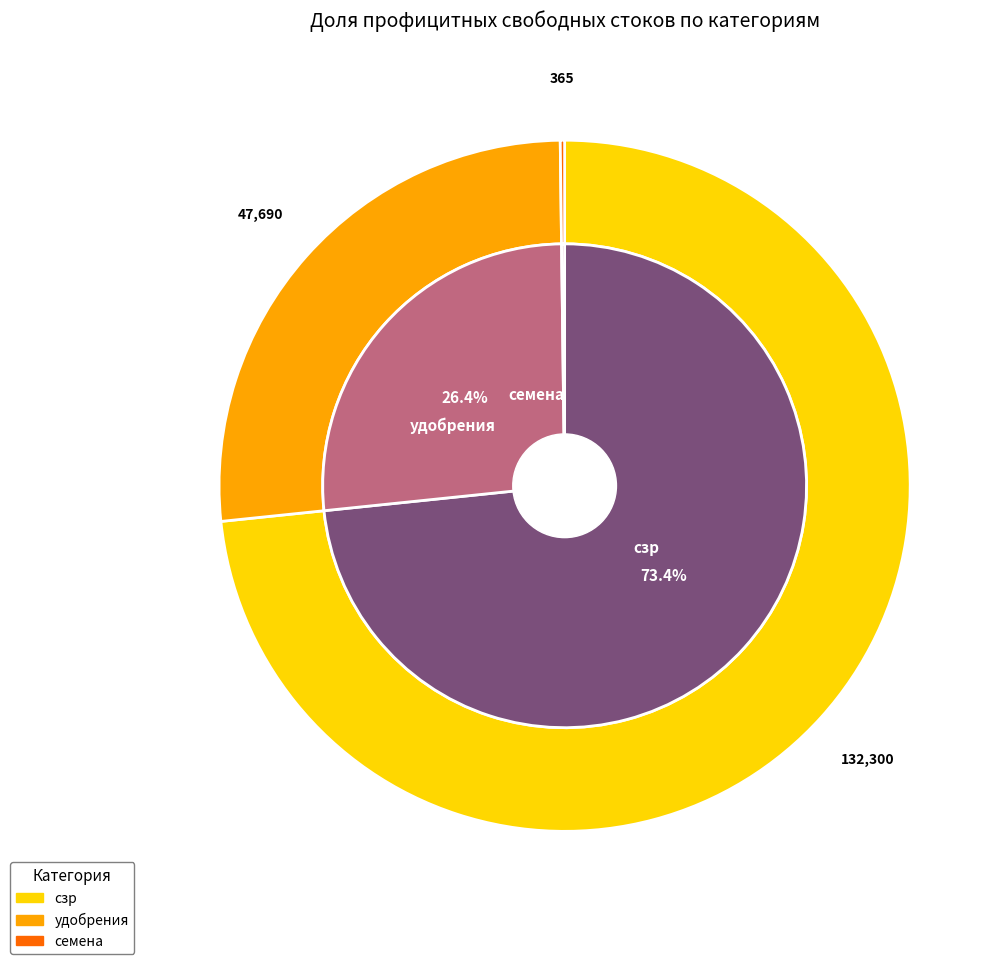

Do удобрения and семена together represent more than half of the pie?

No